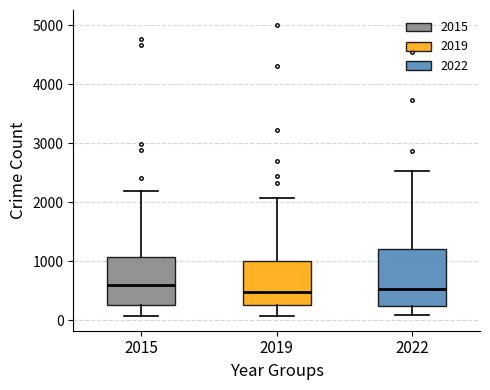

Comparing the boxes themselves (not the whiskers), which one is the tallest?

2022